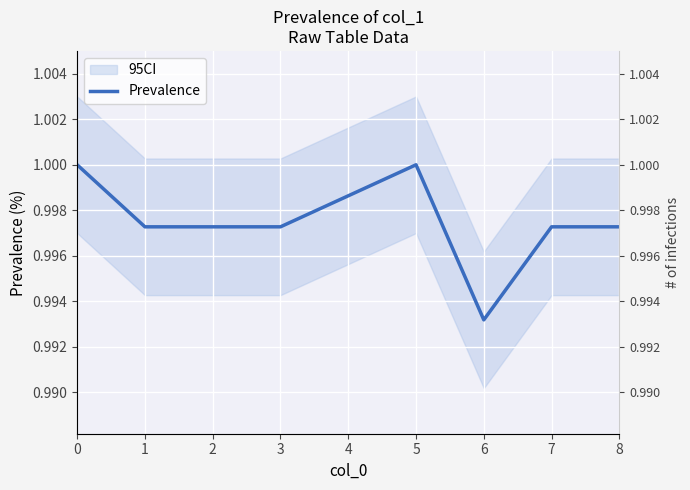

Where is the data nearest to the value 0?

6